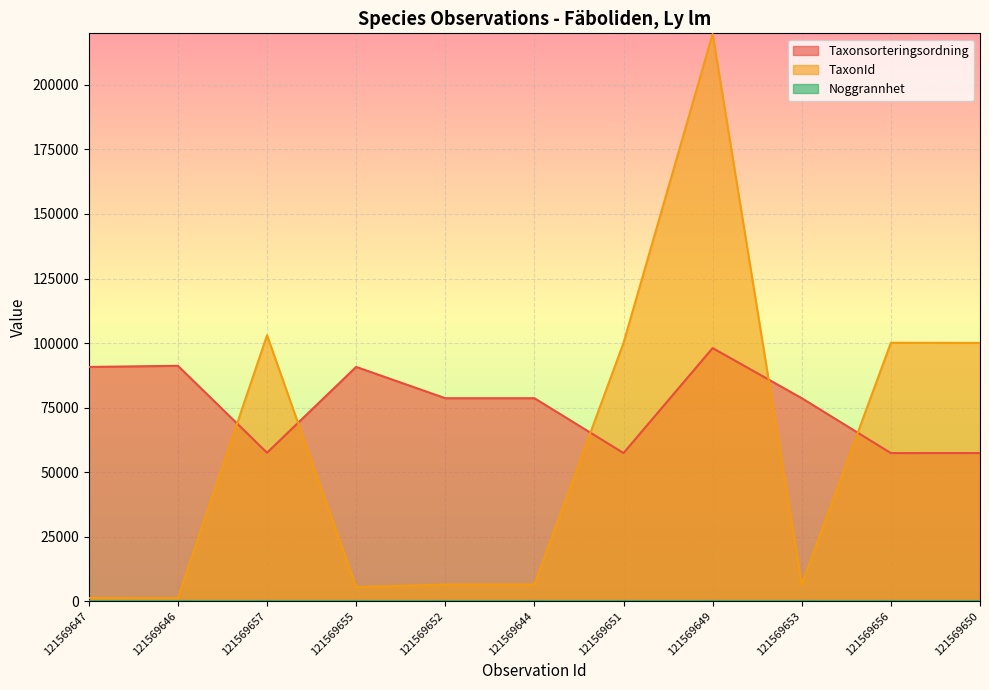

Which series has the largest total across all categories?

Taxonsorteringsordning